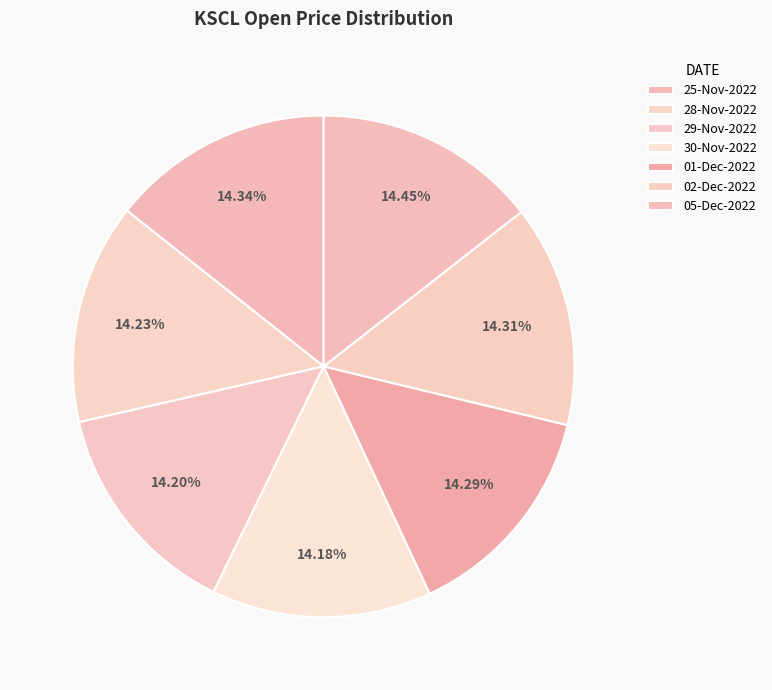

To the nearest percent, what portion does 28-Nov-2022 represent?

14%